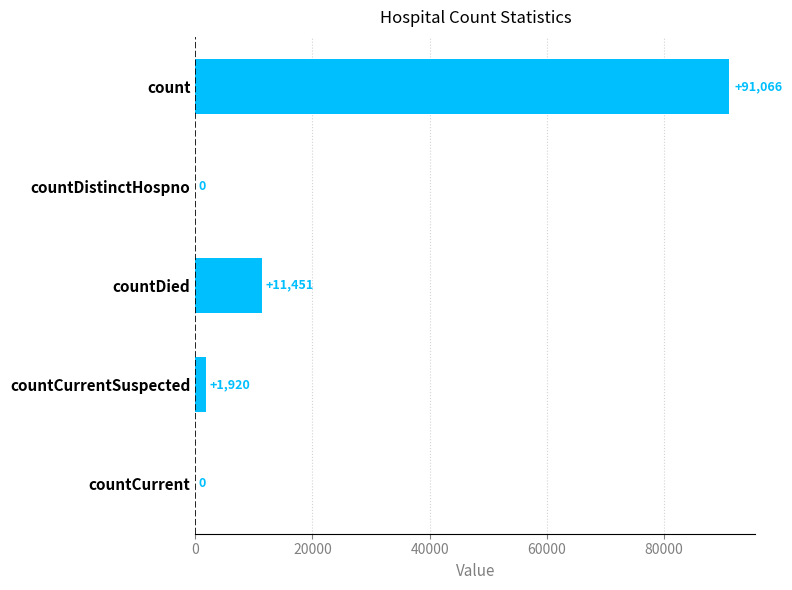

Reading top to bottom, extract all data points from this chart.

count=91066	countDistinctHospno=0	countDied=11451	countCurrentSuspected=1920	countCurrent=0